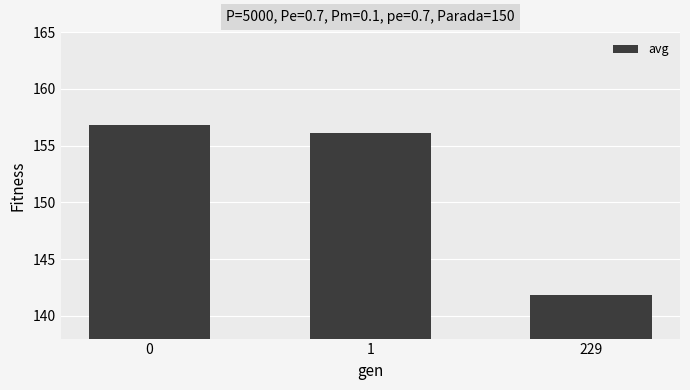

What is the sum of the values at 229 and 0?

298.7